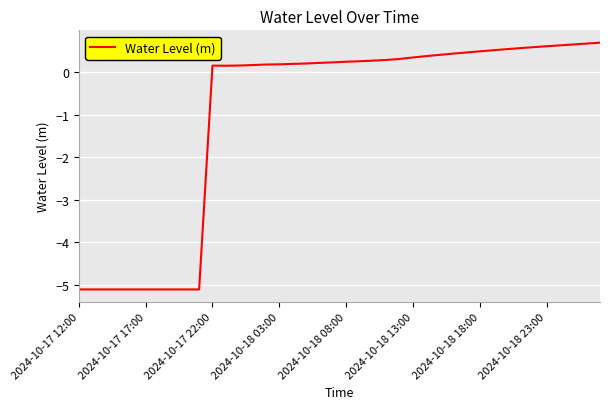

What is the difference between the maximum and minimum values?

5.8